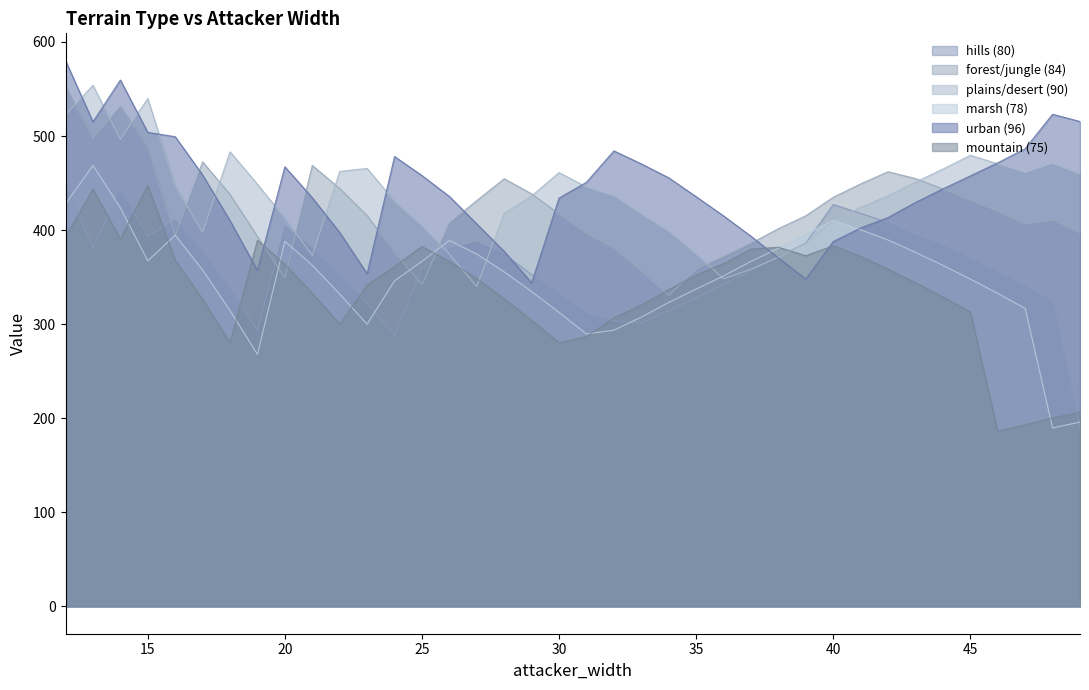

Does the chart have visible grid lines?

No